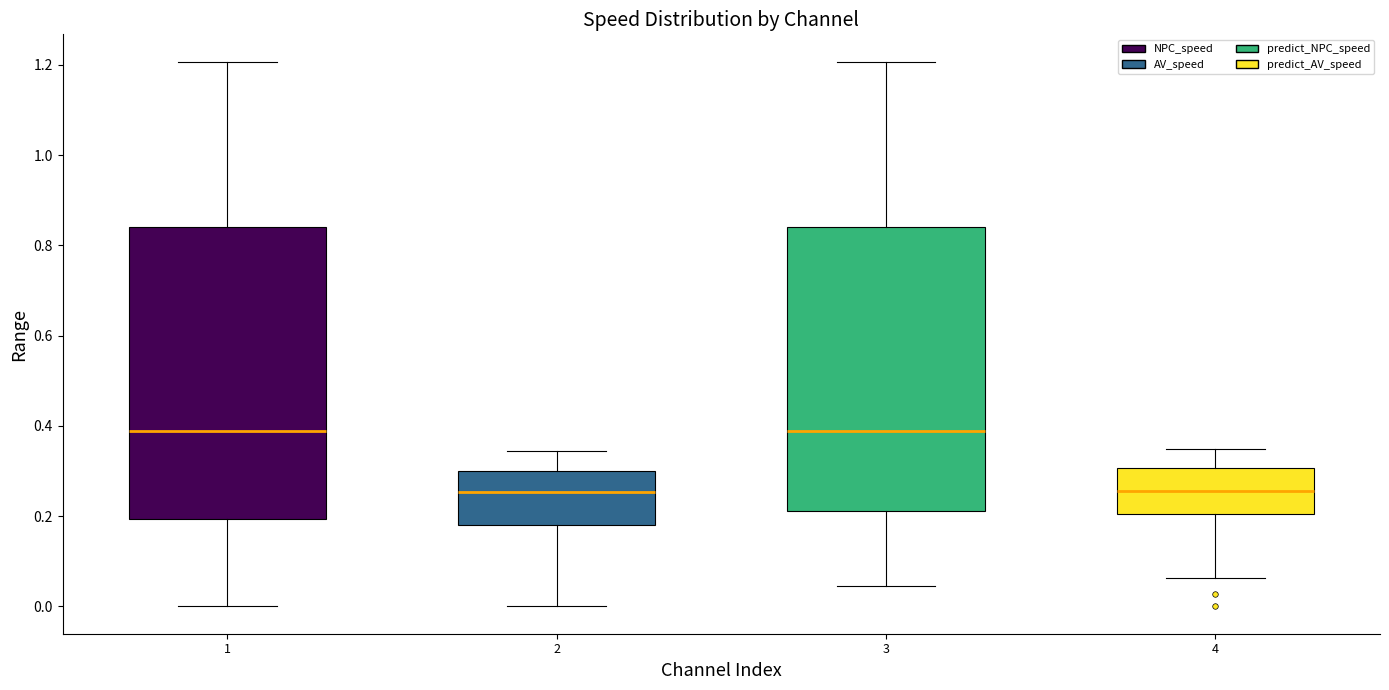

Reading left to right, read every box against the y-axis: the position of its median line, the range the box covers, and the ends of its whiskers. The values are not printed on the chart, so give them approximately, as read against the axis.

1: median 0.38, box 0.20 to 0.84, whiskers 0.00 to 1.20
2: median 0.26, box 0.18 to 0.30, whiskers 0.00 to 0.34
3: median 0.38, box 0.22 to 0.84, whiskers 0.04 to 1.20
4: median 0.26, box 0.20 to 0.30, whiskers 0.06 to 0.34